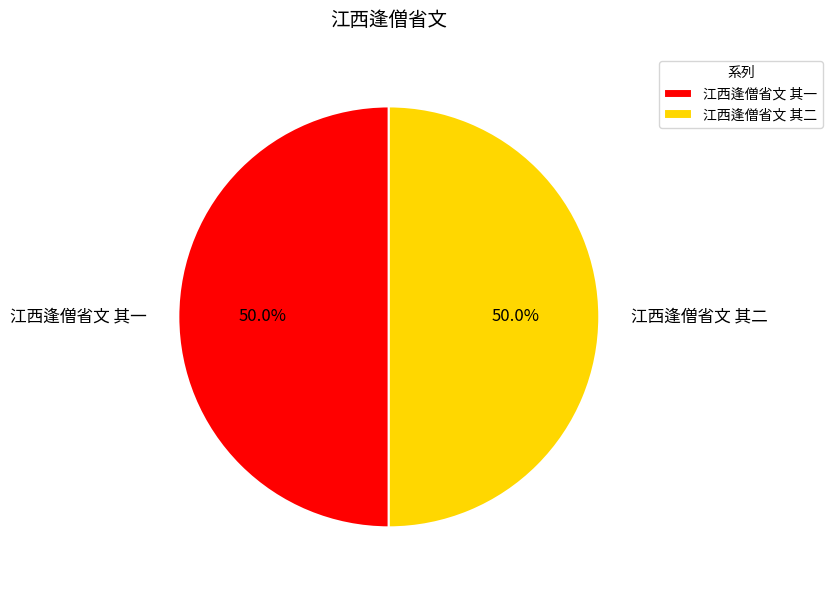

Is it true that 江西逢僧省文 其一 is 41% of the pie?

False